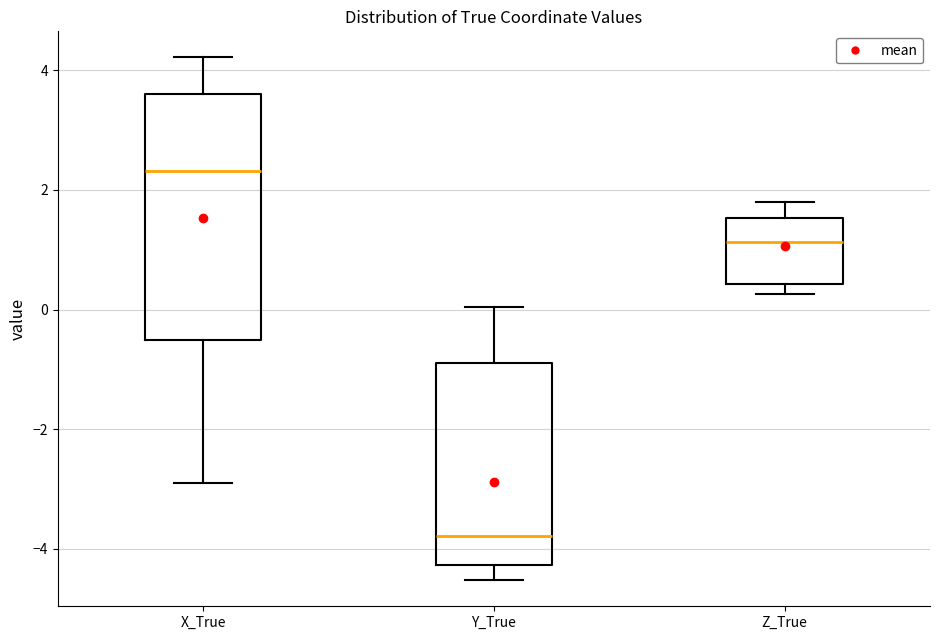

Where is the lower edge of the box for Z_True on the y-axis? The values are not printed on the chart, so give them approximately, as read against the axis.

0.4